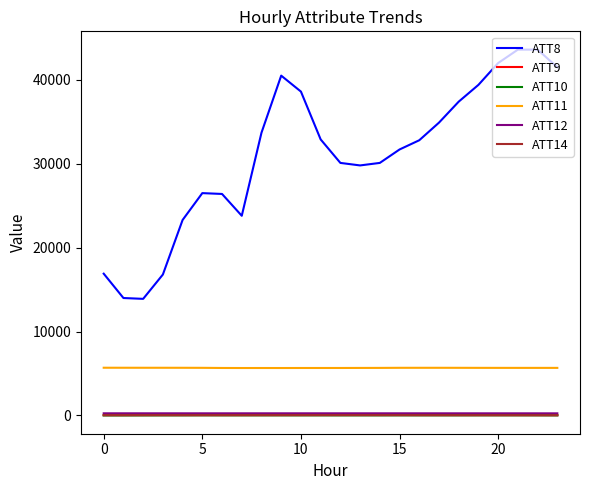

What is the greatest value displayed?

43600.0